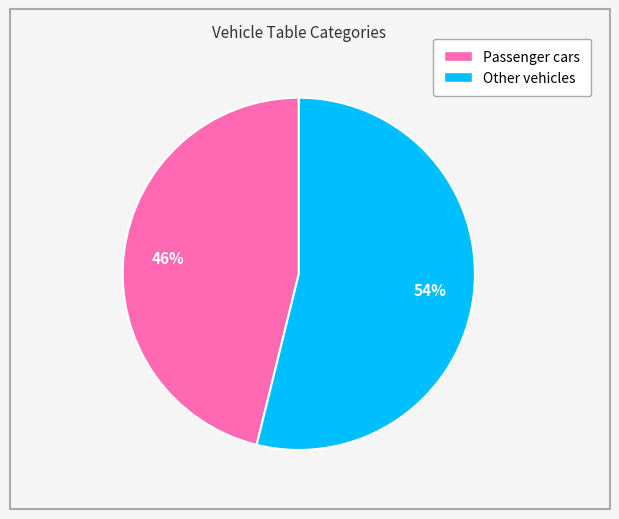

To the nearest percent, what is the combined percentage of Other vehicles and Passenger cars?

100%